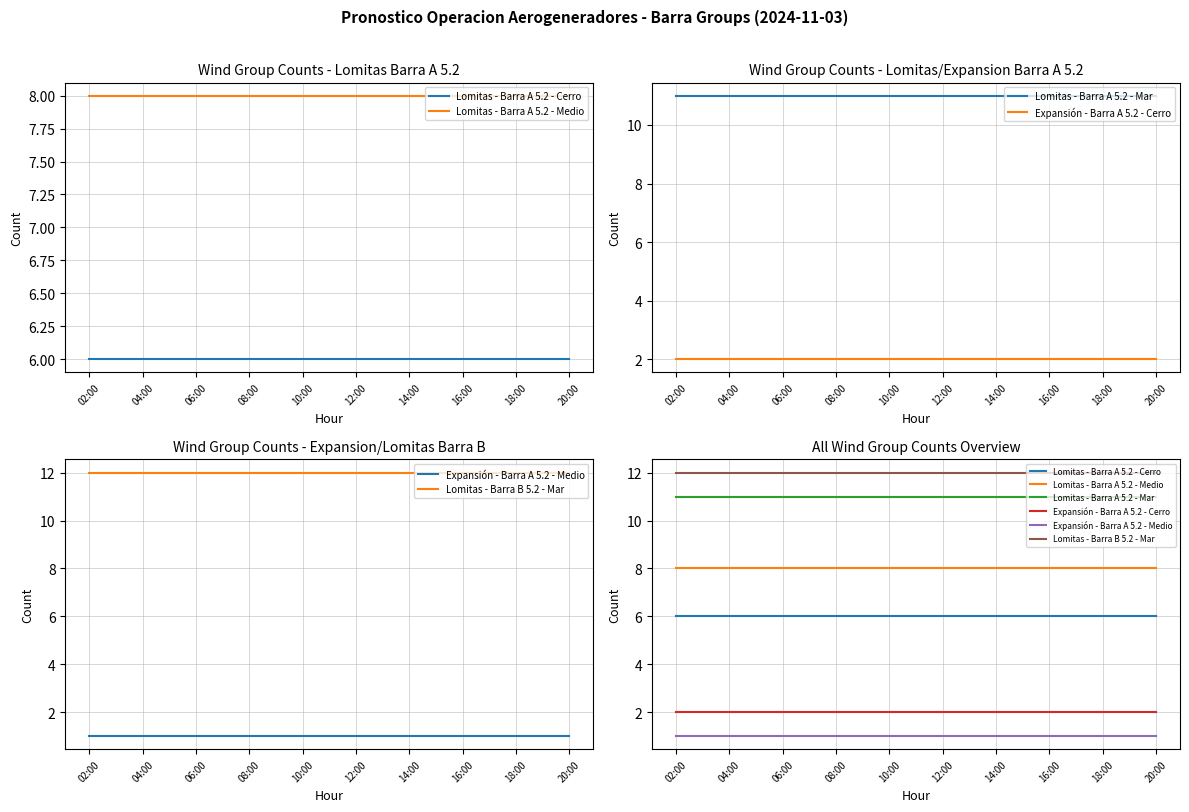

Which category has the lowest value across all series?

02:00